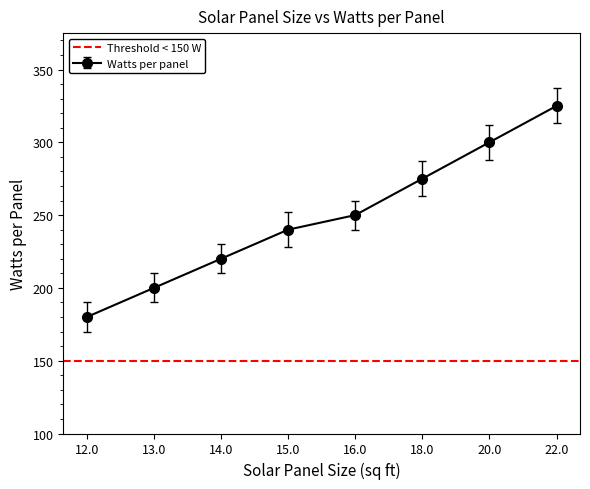

List the labels in order of value, smallest first.

12.0, 13.0, 14.0, 15.0, 16.0, 18.0, 20.0, 22.0